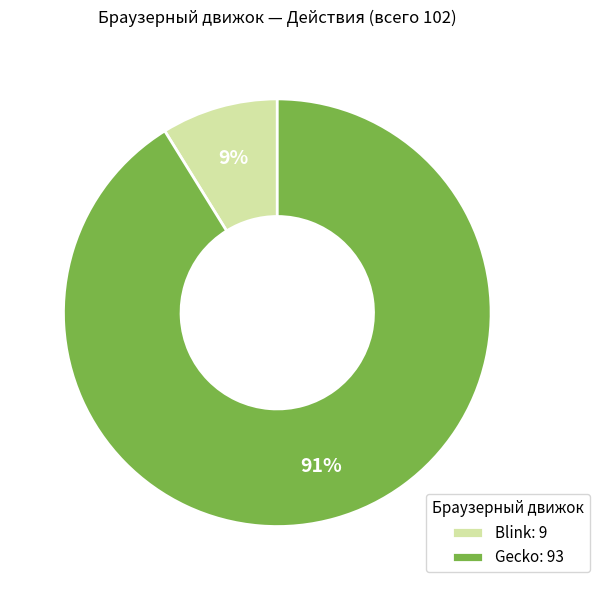

Which slice represents more than half of the pie?

Gecko